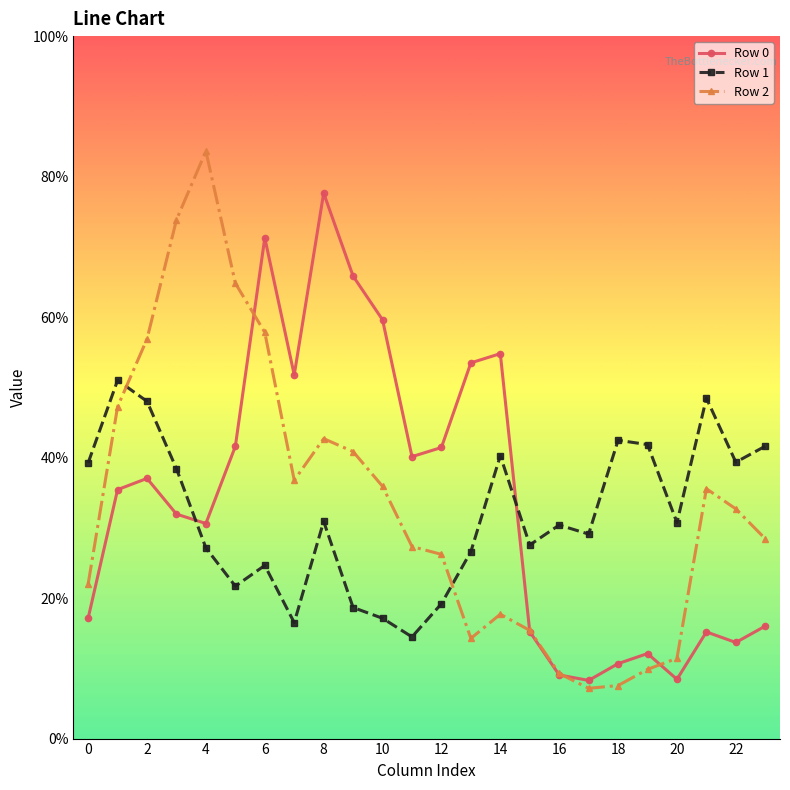

Is this an area chart (filled region under the line)?

No